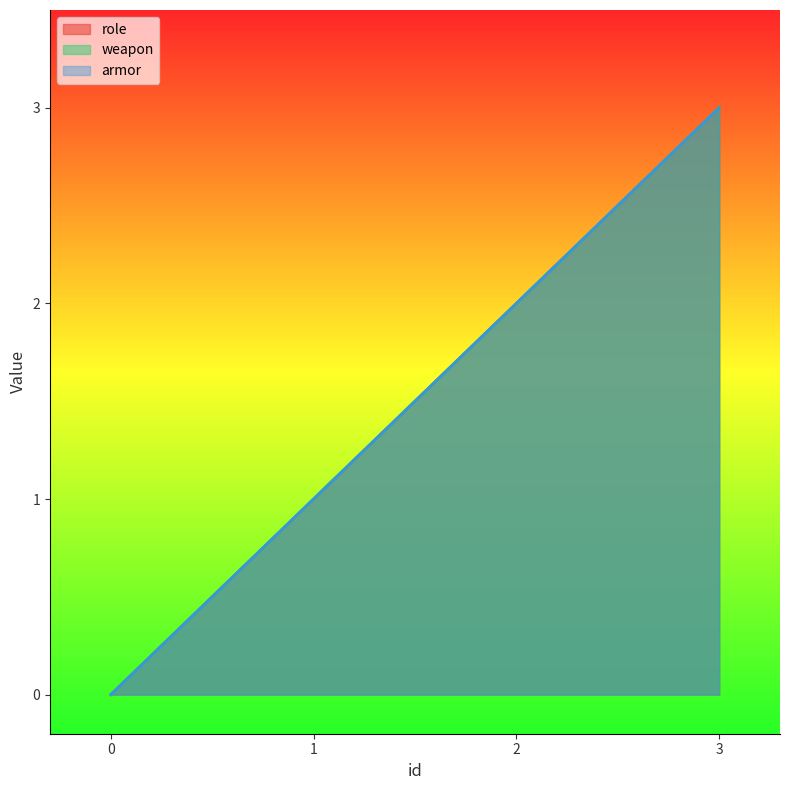

Is the value of weapon at 3 greater than the value of role at 1?

Yes